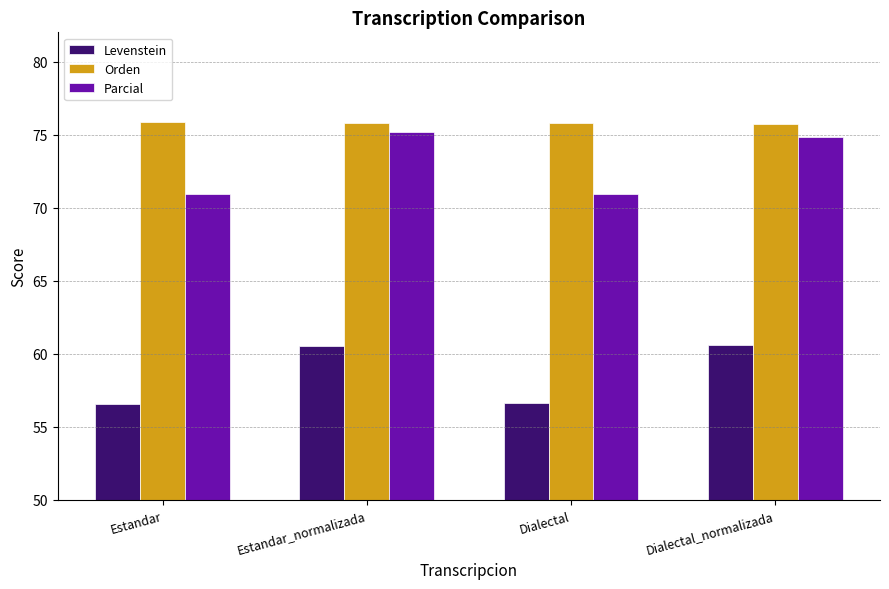

What is the maximum value shown in the chart?

75.9